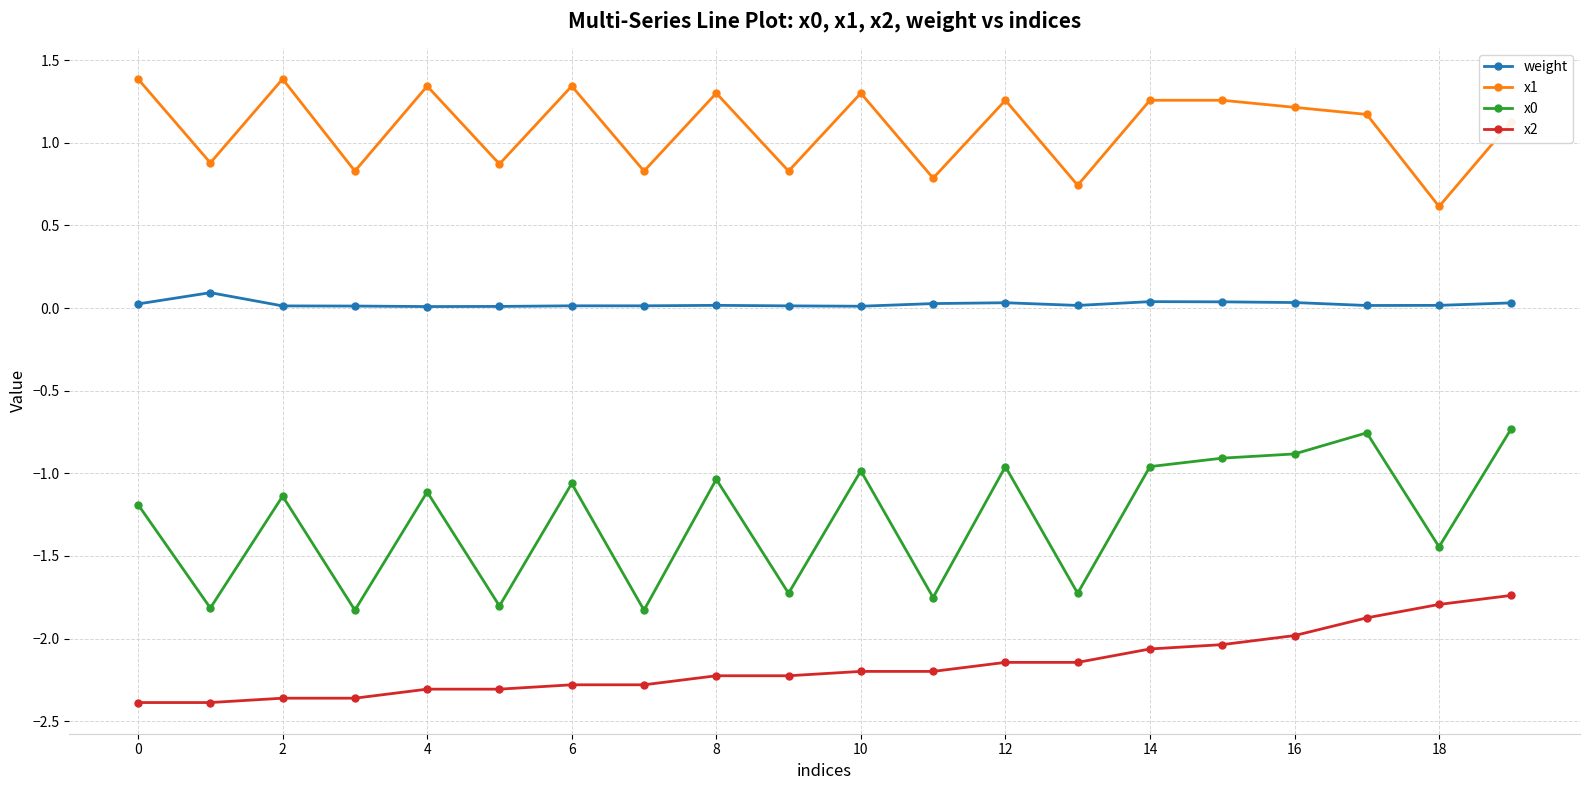

What is the smallest value displayed?

-2.4